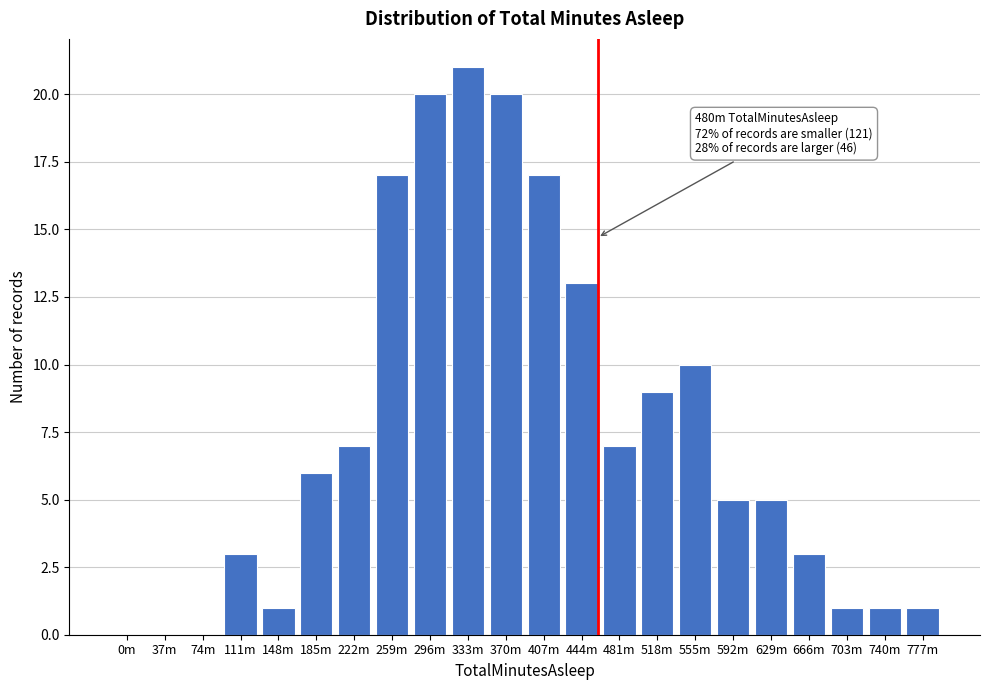

Reading right to left, extract all data points from this chart.

777m=1	740m=1	703m=1	666m=3	629m=5	592m=5	555m=10	518m=9	481m=7	444m=13	407m=17	370m=20	333m=21	296m=20	259m=17	222m=7	185m=6	148m=1	111m=3	74m=0	37m=0	0m=0